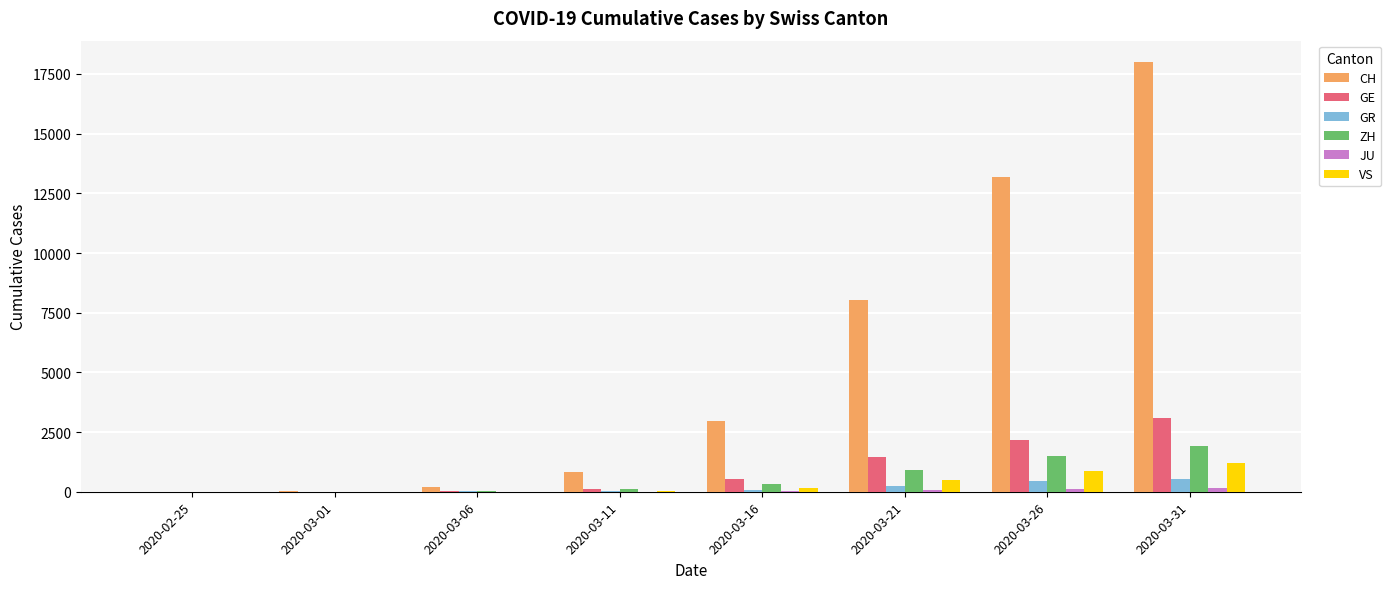

Which series changed the most between 2020-03-11 and 2020-03-21?

CH